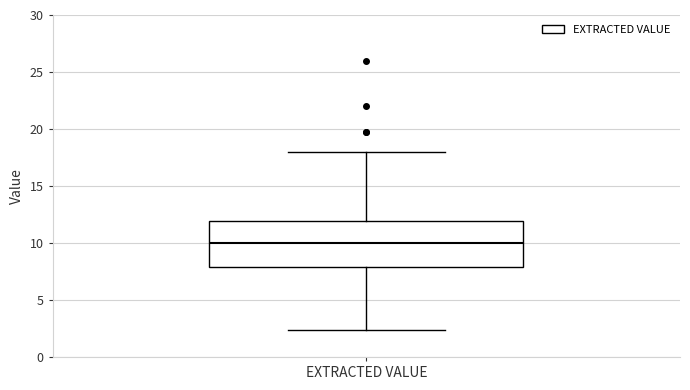

Where does the lower whisker of the box for EXTRACTED VALUE end on the y-axis? The values are not printed on the chart, so give them approximately, as read against the axis.

2.5